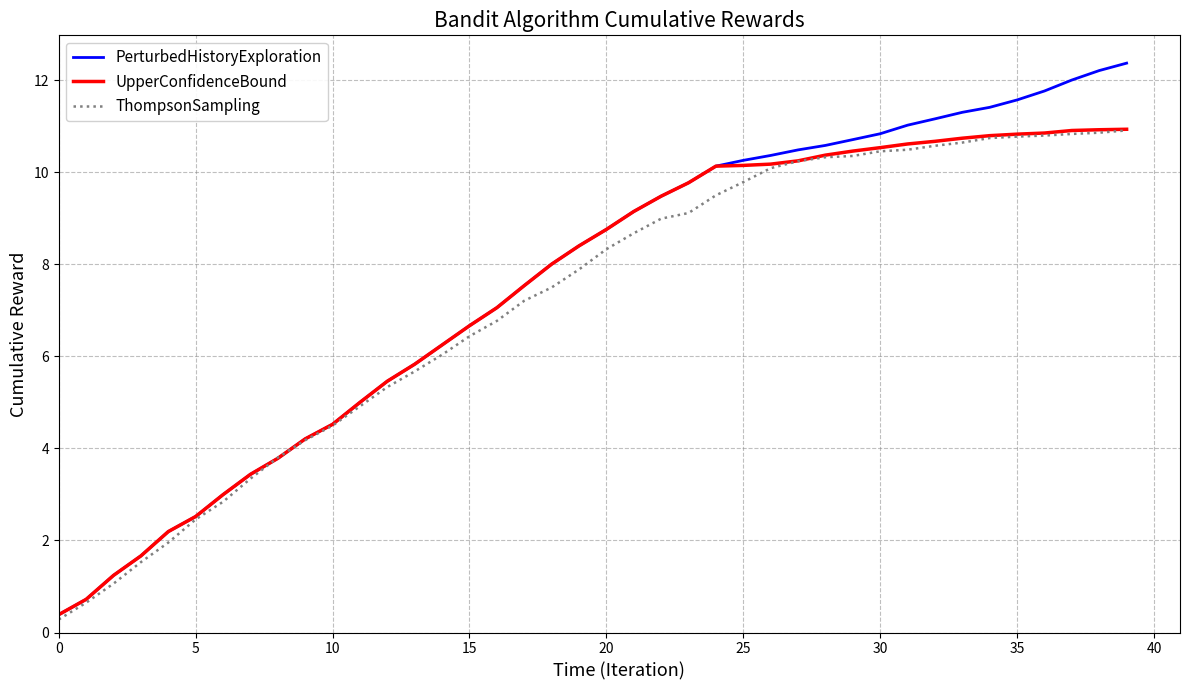

Rank the series by their average value, from lowest to highest.

ThompsonSampling, UpperConfidenceBound, PerturbedHistoryExploration